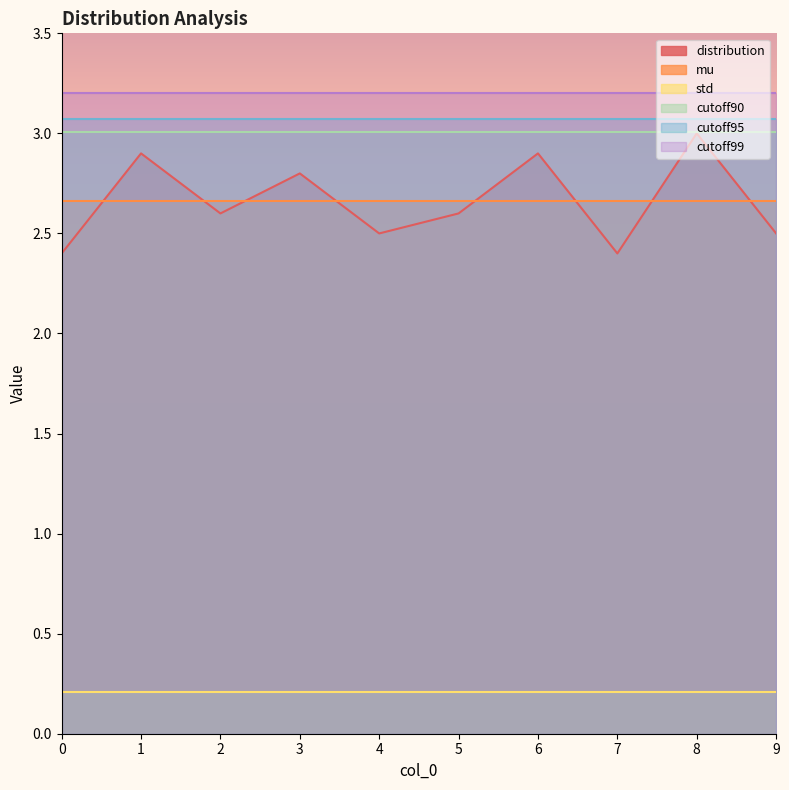

Does the chart display data point markers on the line(s)?

No